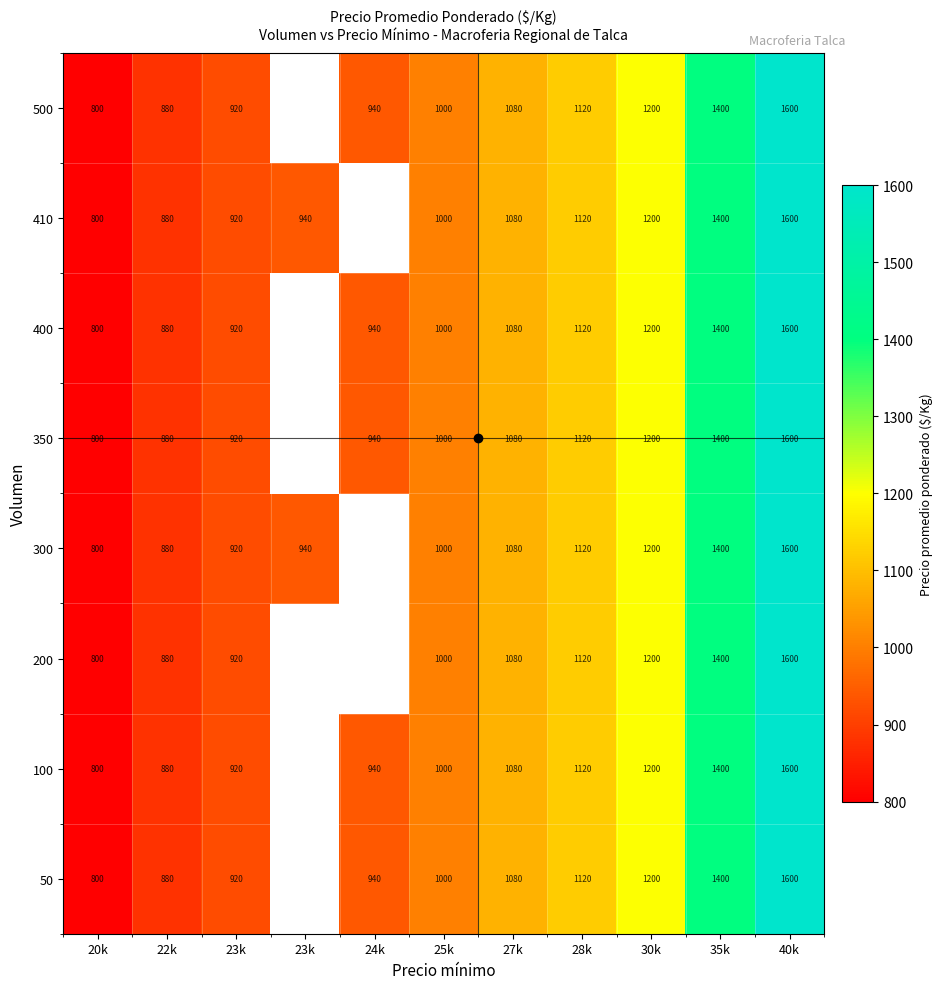

At which label does 50 reach its peak?

40k